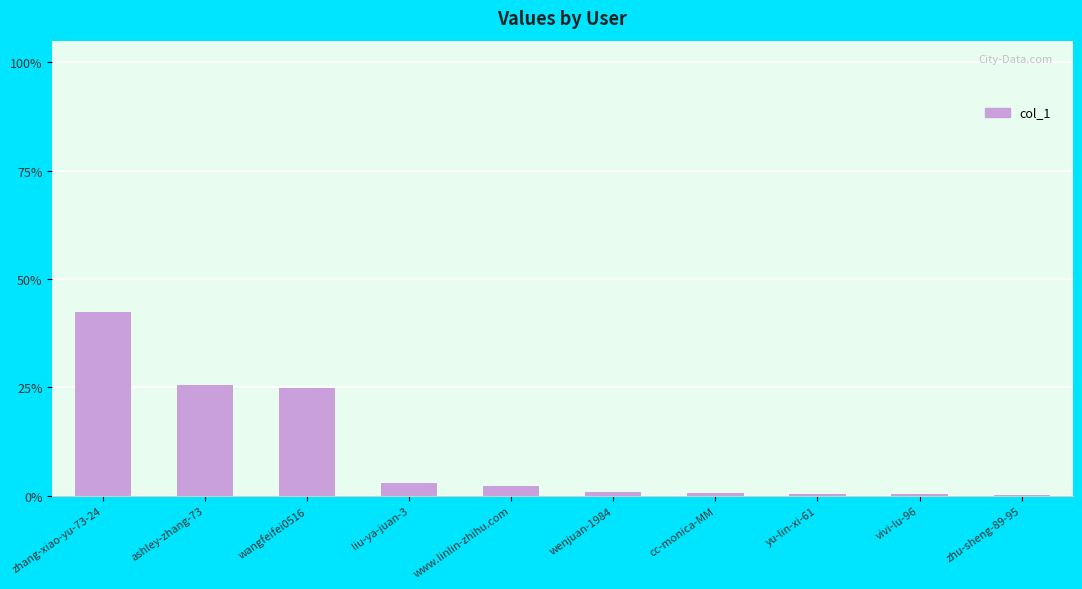

What is the greatest value displayed?

42.5